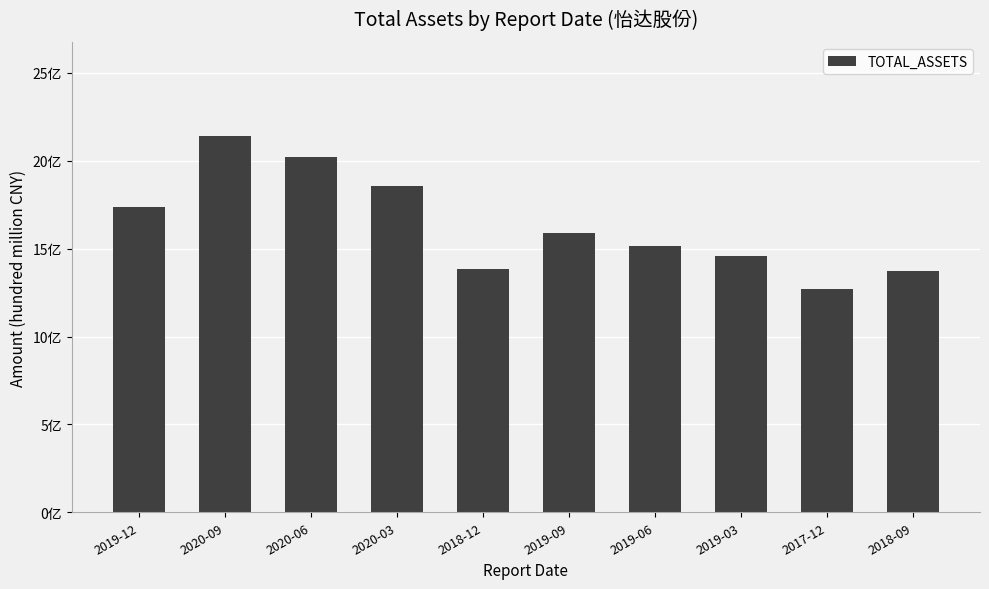

Which label corresponds to the smallest value in the chart?

2017-12